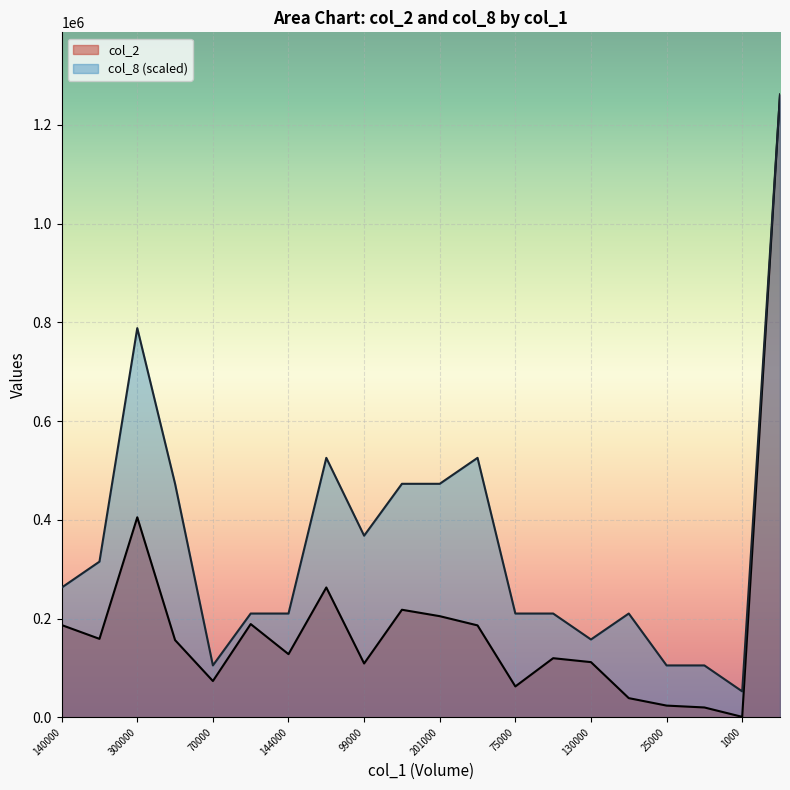

What is the label of the 13th point from the right?

276000